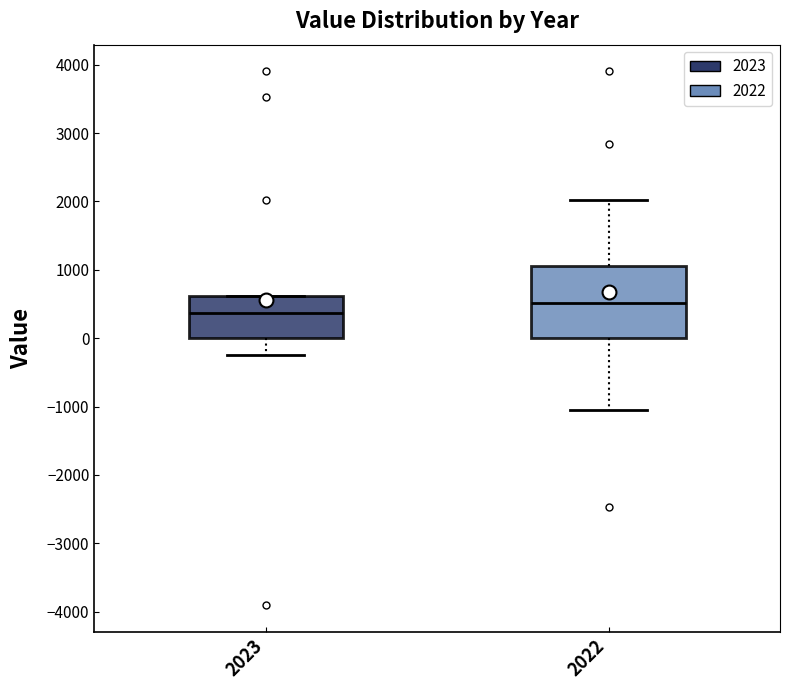

Reading left to right, read every box against the y-axis: the position of its median line, the range the box covers, and the ends of its whiskers. The values are not printed on the chart, so give them approximately, as read against the axis.

2023: median 400, box 0 to 600, whiskers -200 to 600
2022: median 500, box 0 to 1100, whiskers -1100 to 2000